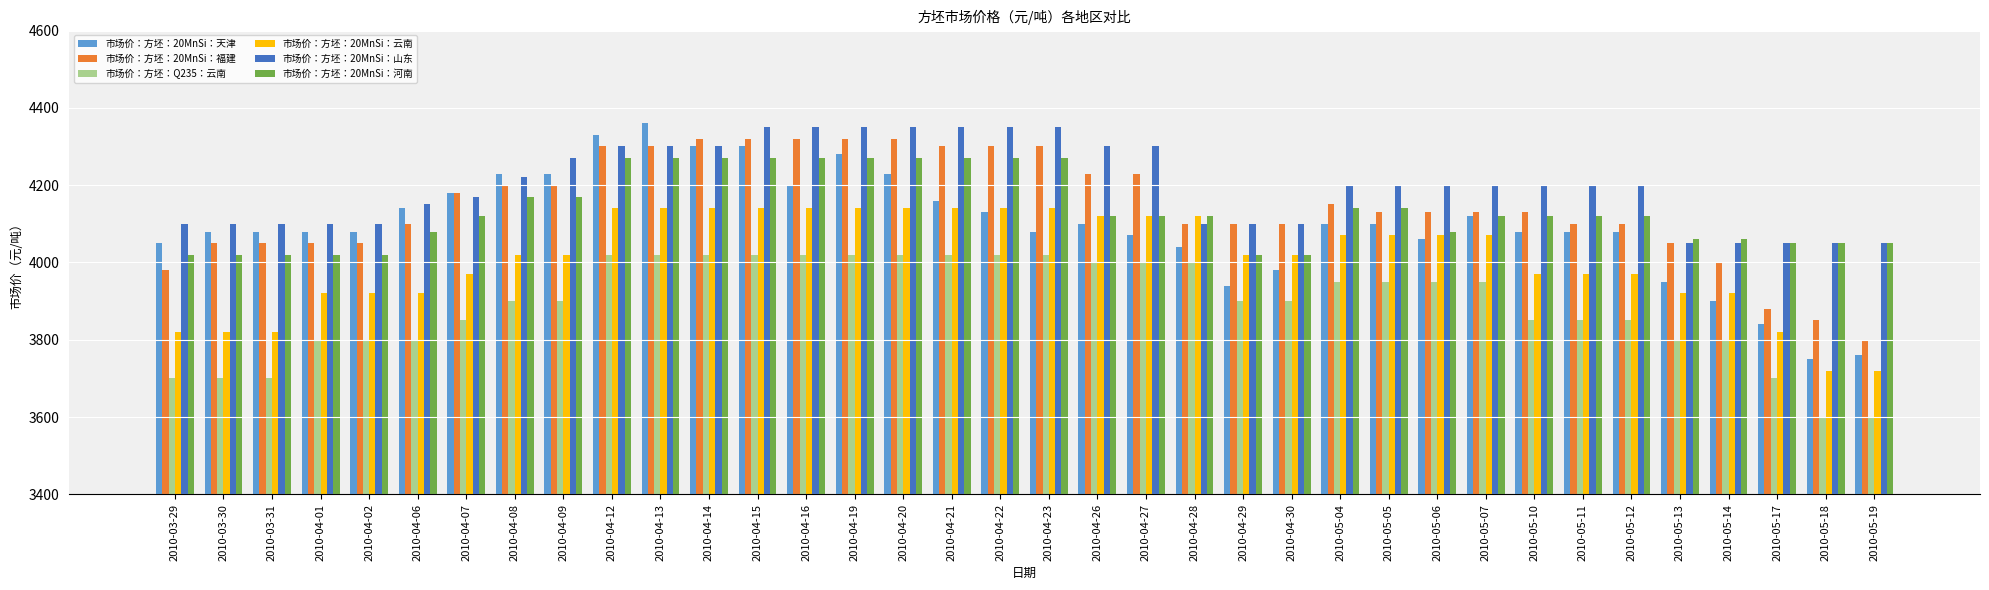

What is the label of the 17th bar from the right?

2010-04-26